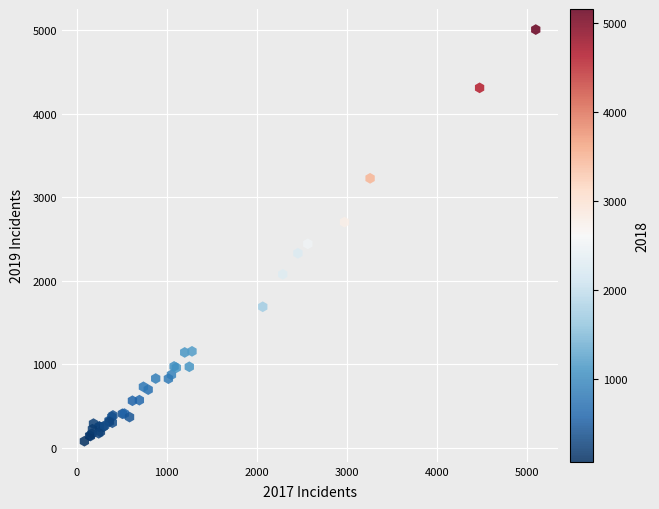

What Y value in the scatter plot is closest to 2542?

2441